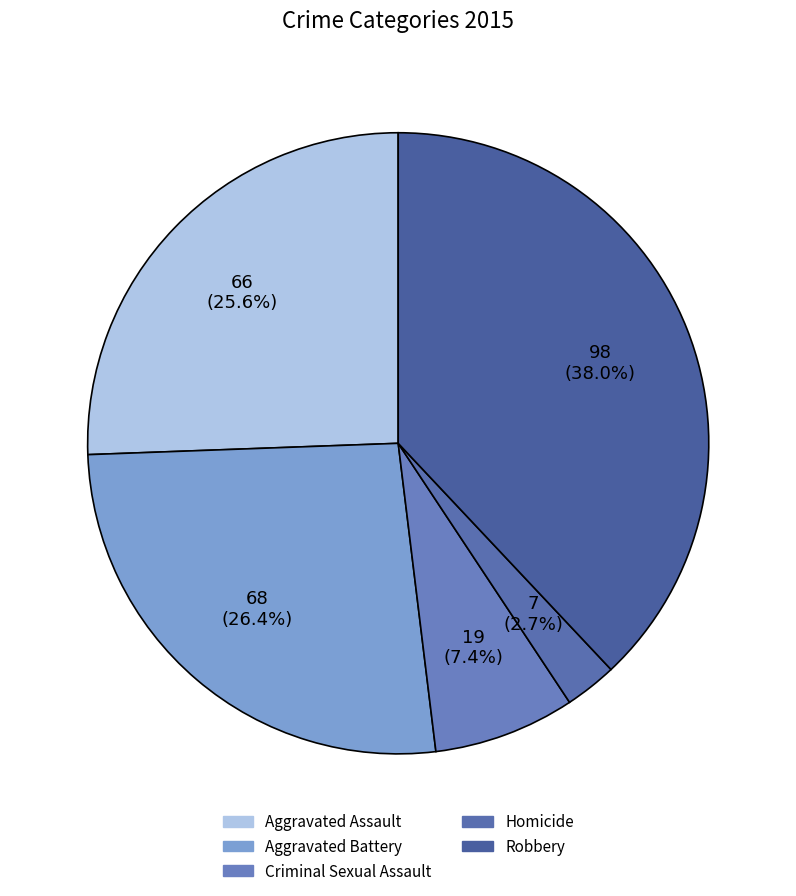

Between Aggravated Battery and Aggravated Assault, which is larger?

Aggravated Battery